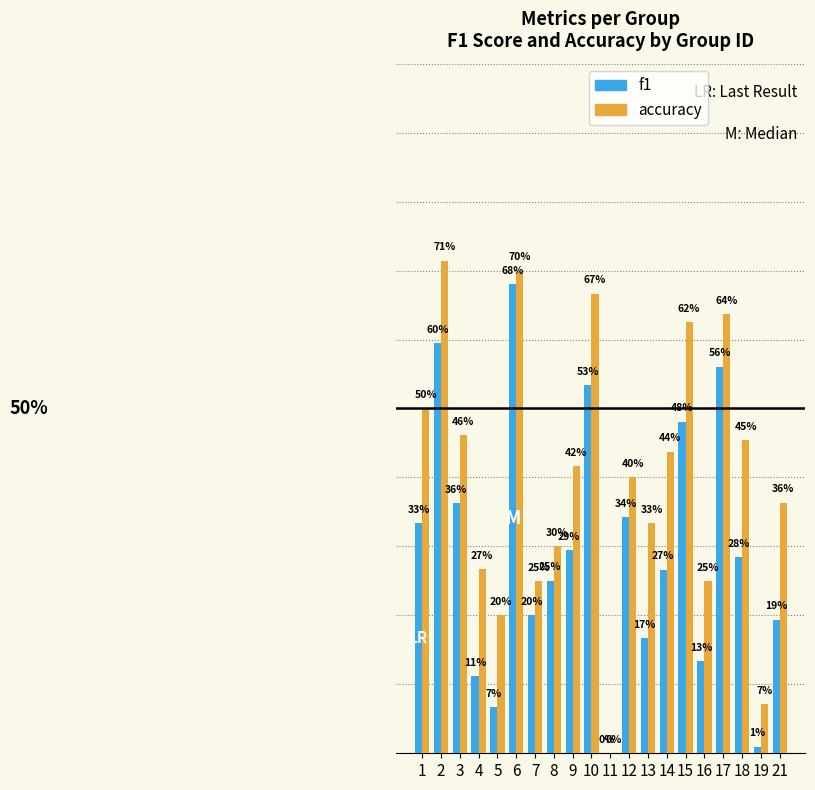

What is the difference between the highest and lowest values at 21?

0.2